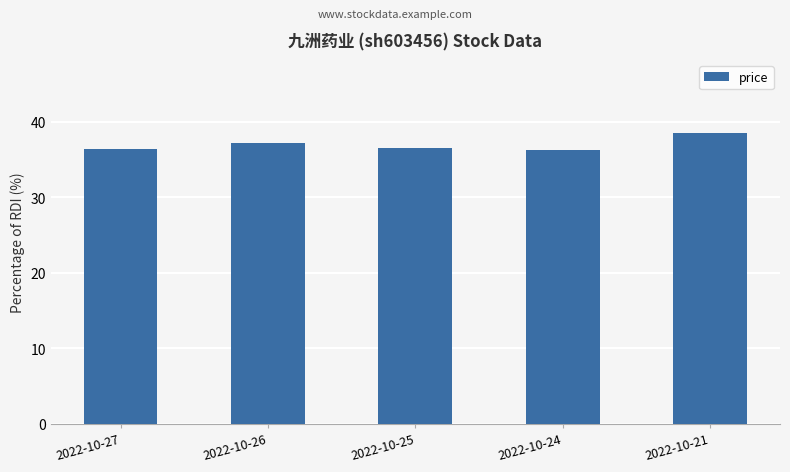

Approximately how many times larger is the value at 2022-10-21 compared to 2022-10-26?

1.0